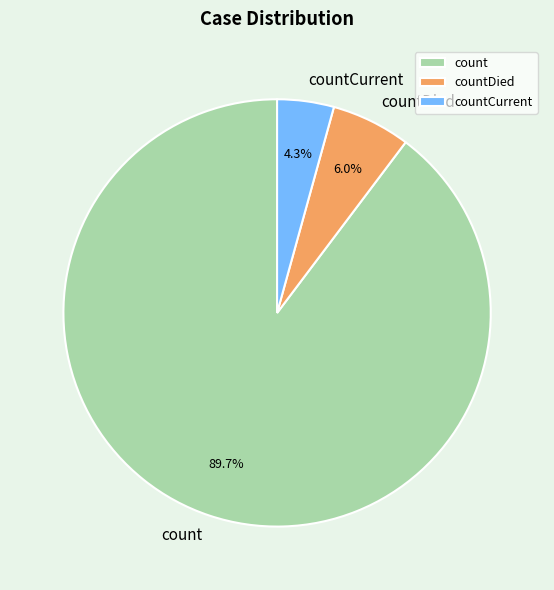

To the nearest percent, what portion does count represent?

90%